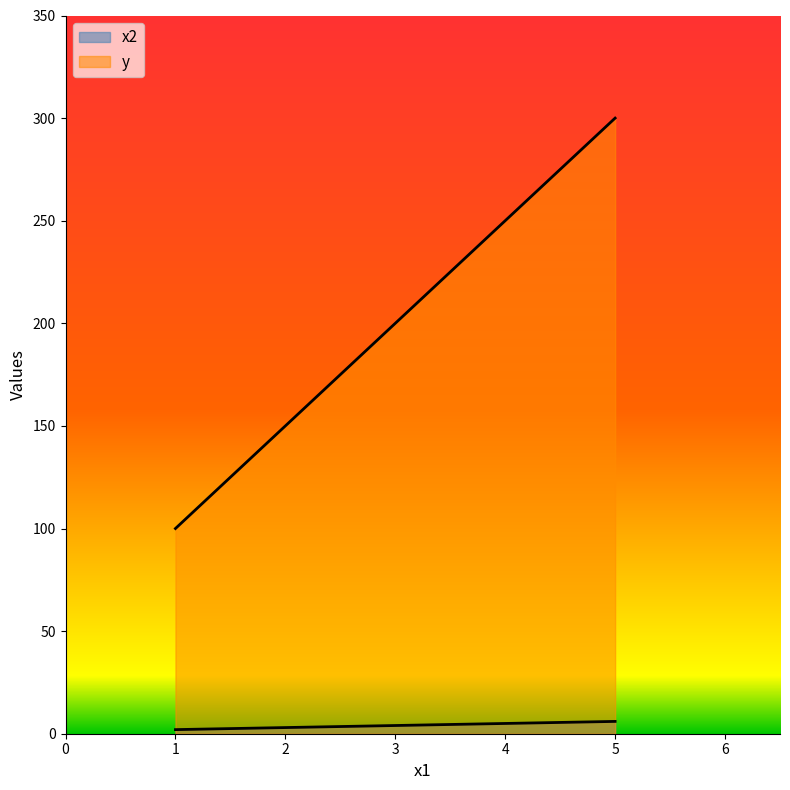

List the series in order of their overall mean, highest first.

y, x2